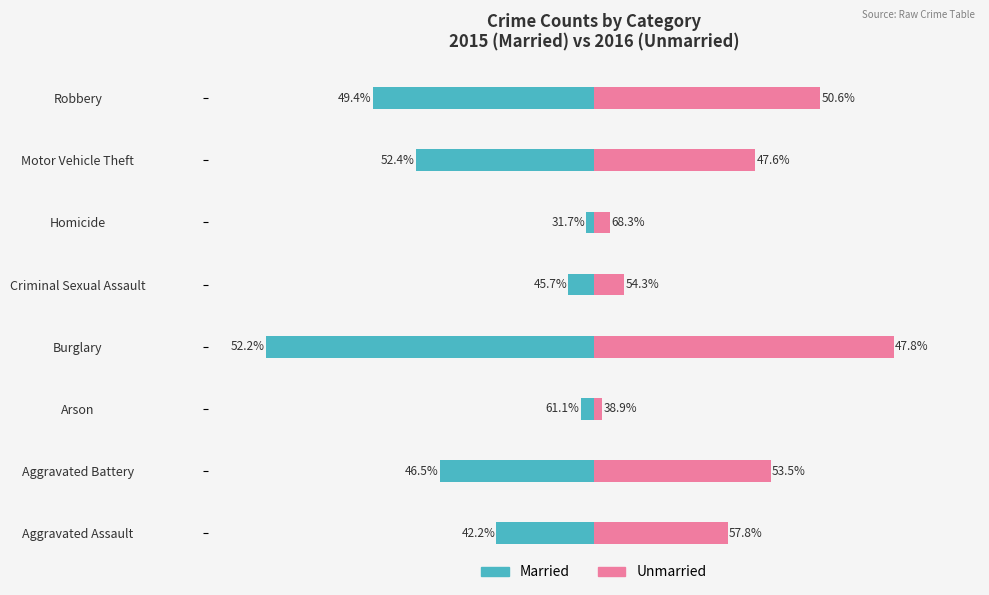

Reading left to right, extract all data points from this chart.

Married: -164	-259	-22	-552	-43	-13	-299	-372
Unmarried: 225	298	14	505	51	28	272	381